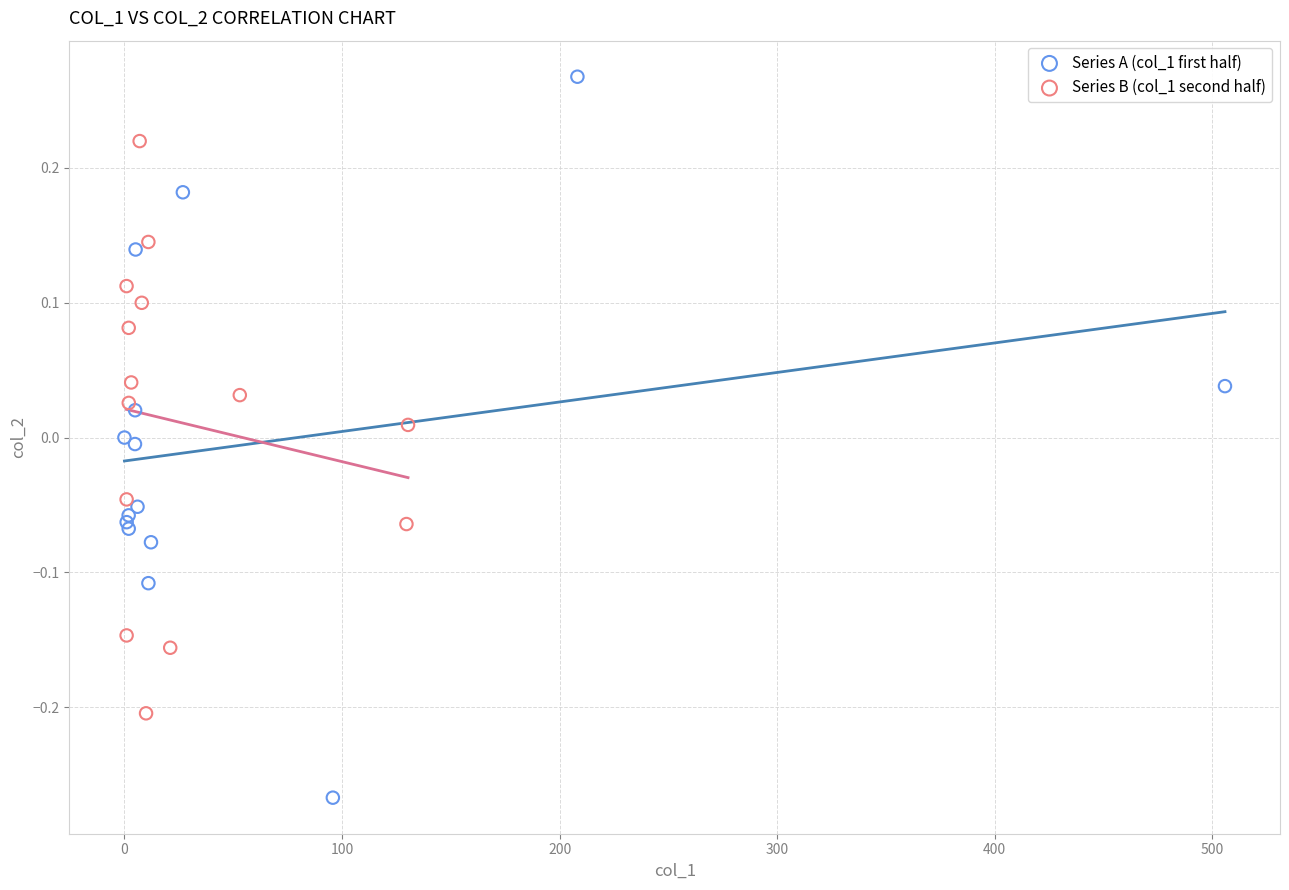

Which series reaches the minimum Y coordinate?

Series A (col_1 first half)